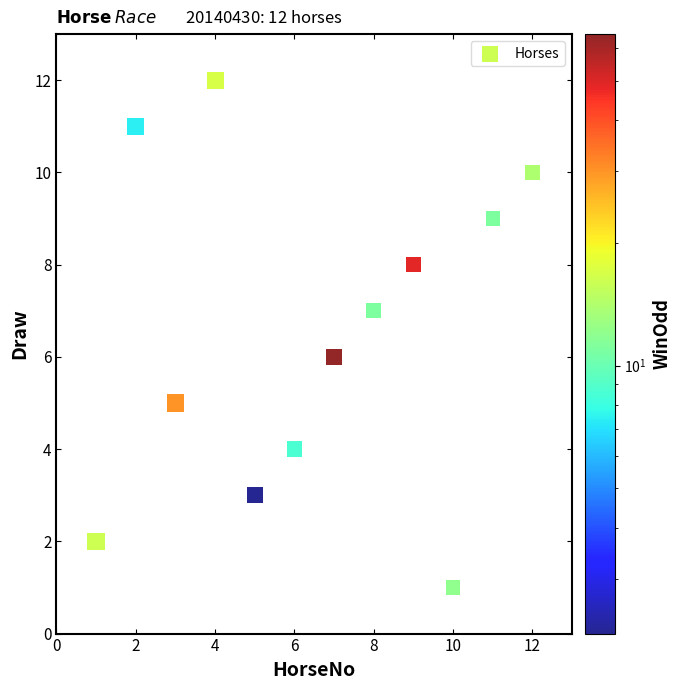

What is the average X value?

6